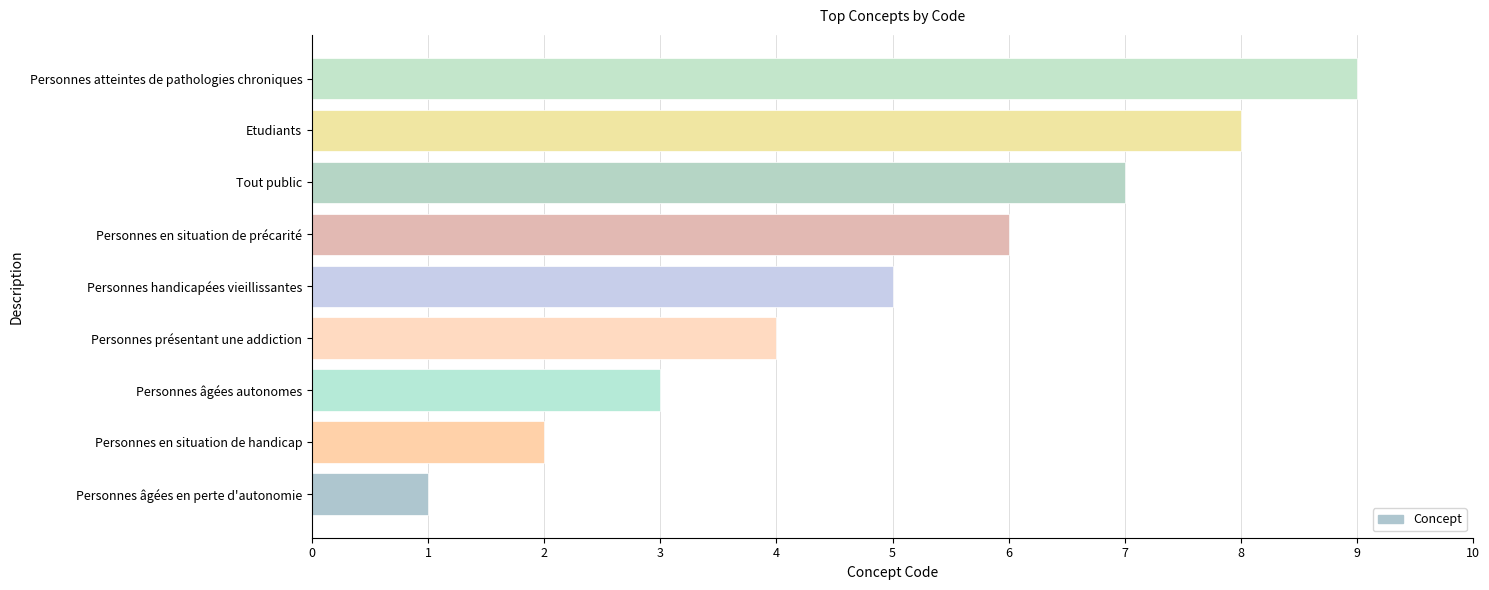

What is the change in value from Personnes âgées autonomes to Tout public?

+4